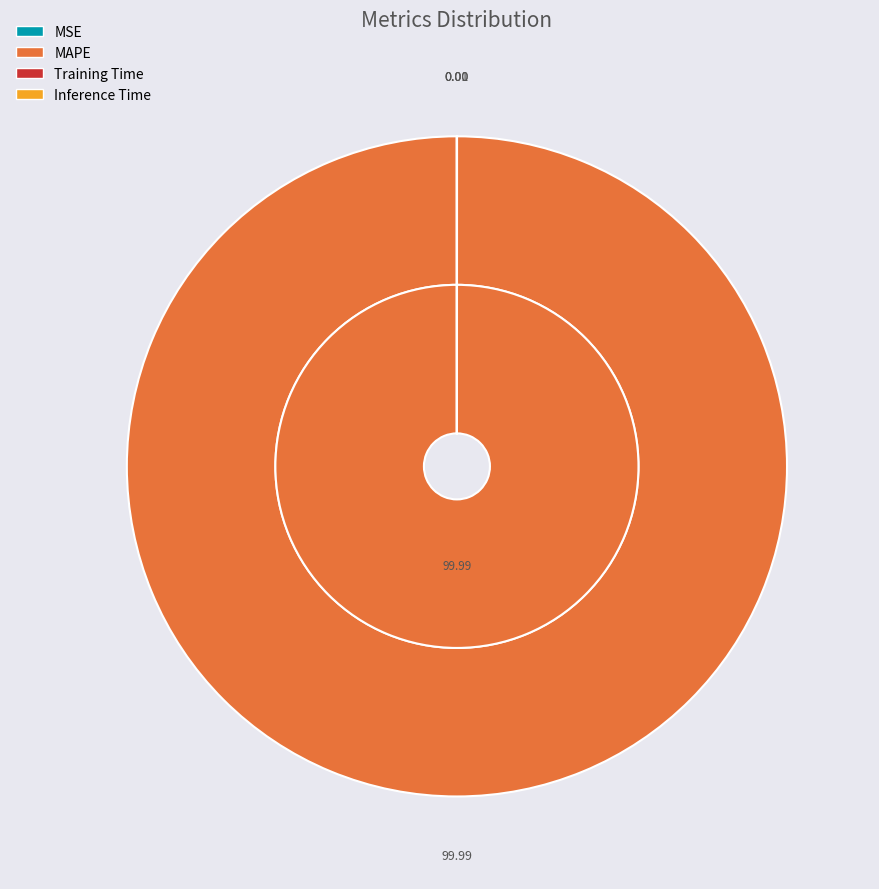

What percentage do Training Time and MAPE together represent?

100.0%